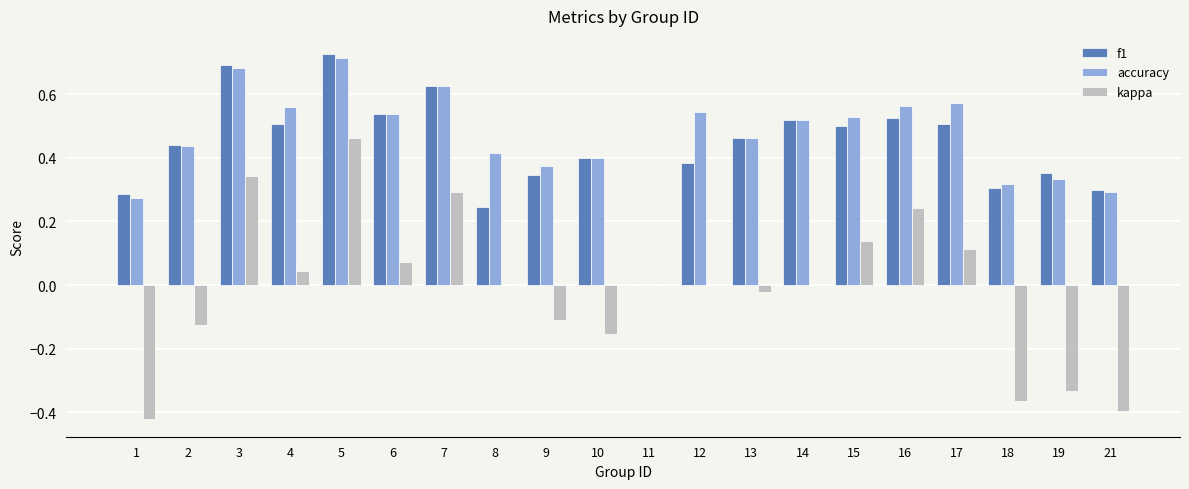

Between 18 and 21, which series saw the biggest shift?

kappa